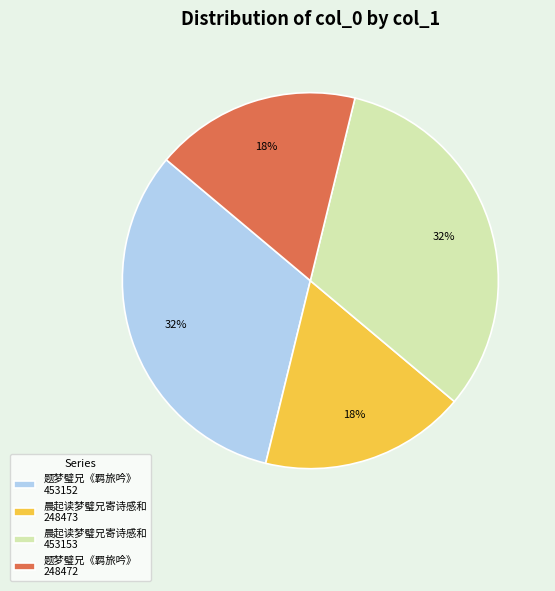

True or false: 晨起读梦璧兄寄诗感和 248473 accounts for 18% of the total.

True